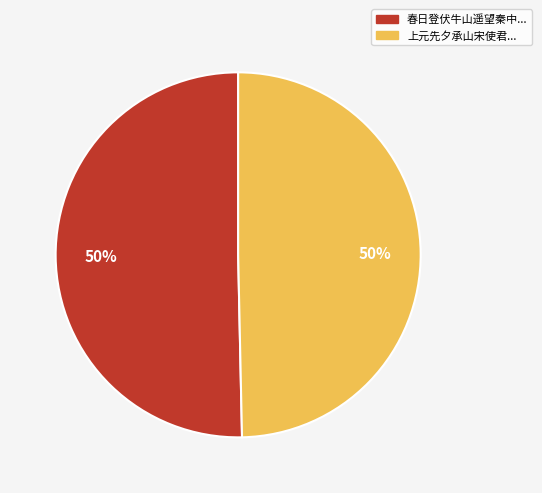

To the nearest percent, what is the average slice percentage?

50%